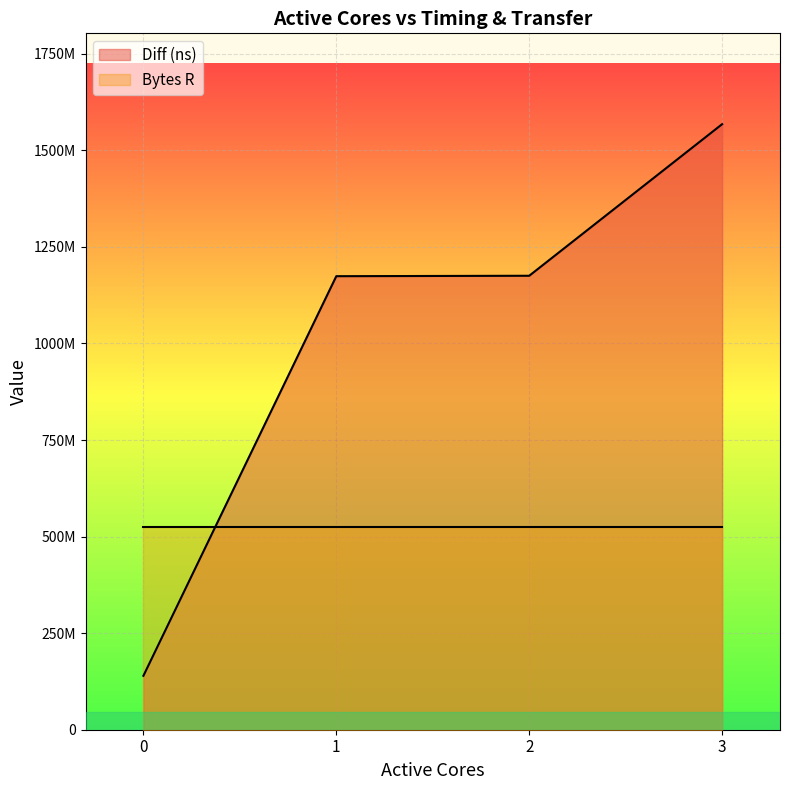

What is the ratio of the value at 1 to the value at 0?

8.4